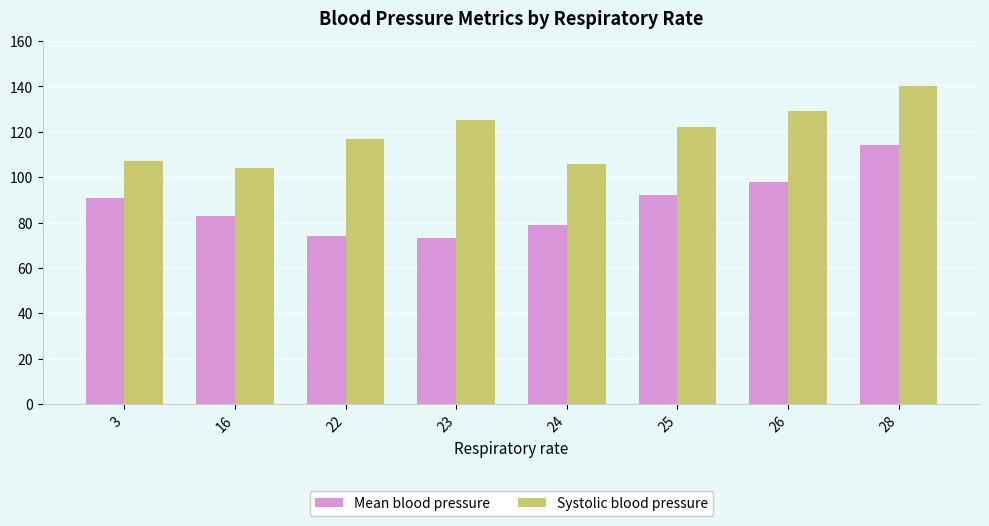

Reading left to right, transcribe all the data shown in this chart.

Mean blood pressure: 91	83	74	73	79	92	98	114
Systolic blood pressure: 107	104	117	125	106	122	129	140